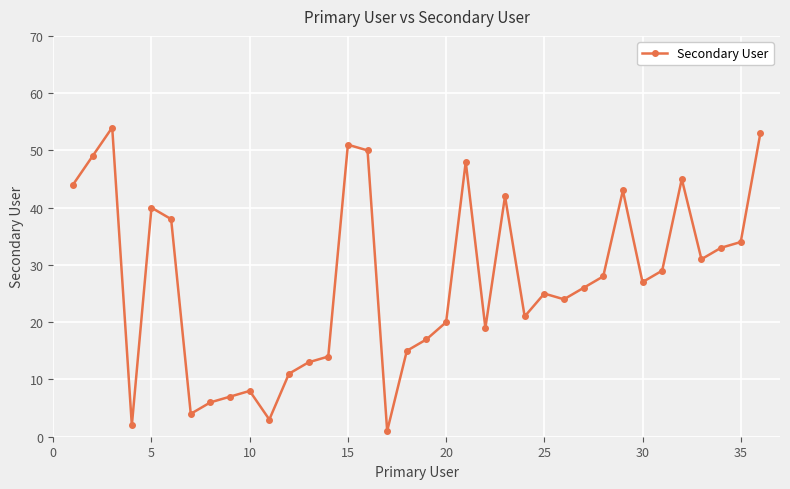

What is the maximum value shown in the chart?

54